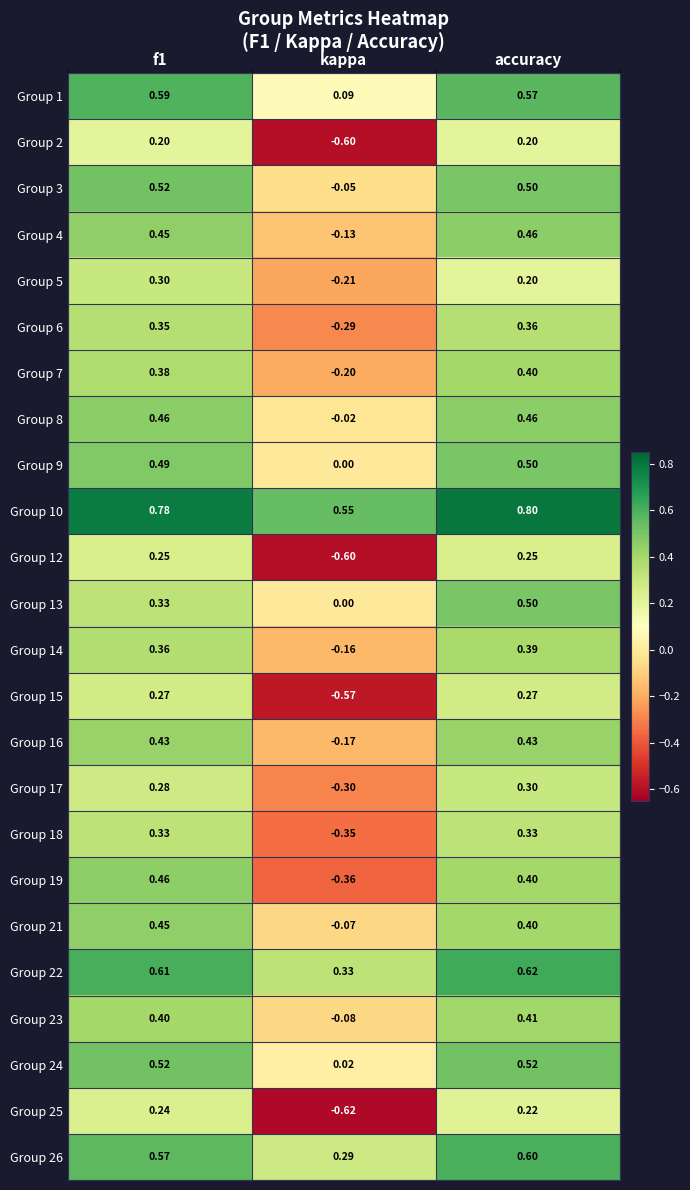

At which category does the chart reach its peak across all series?

accuracy